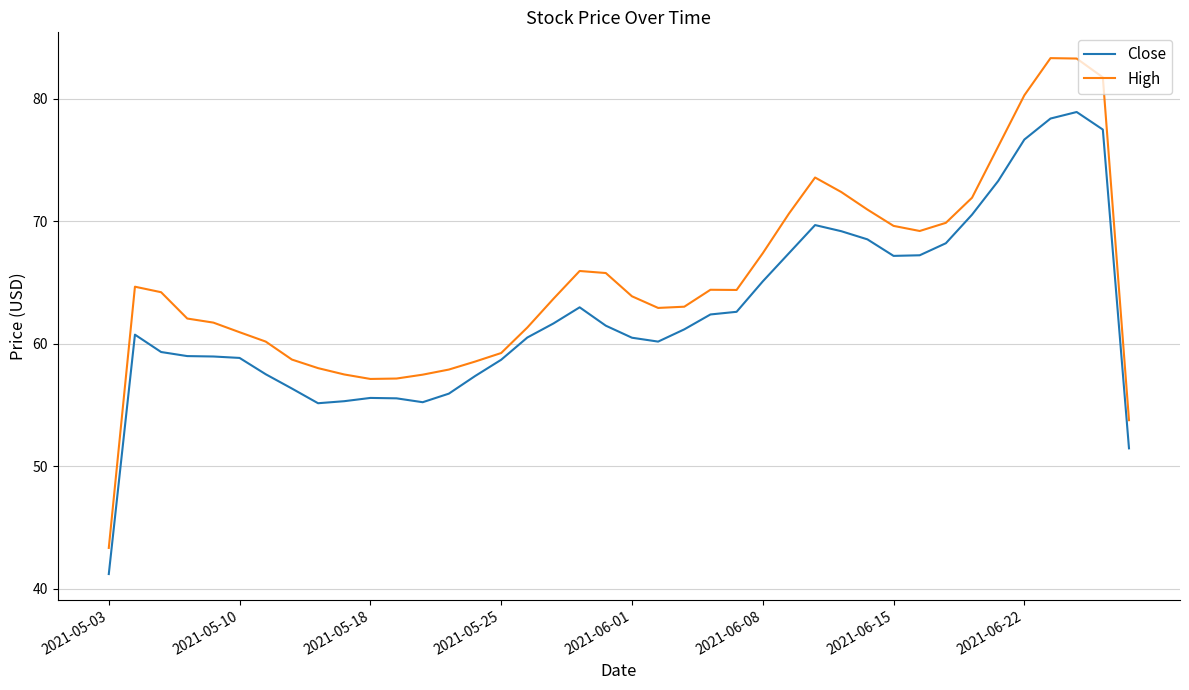

What is the maximum value shown in the chart?

83.3